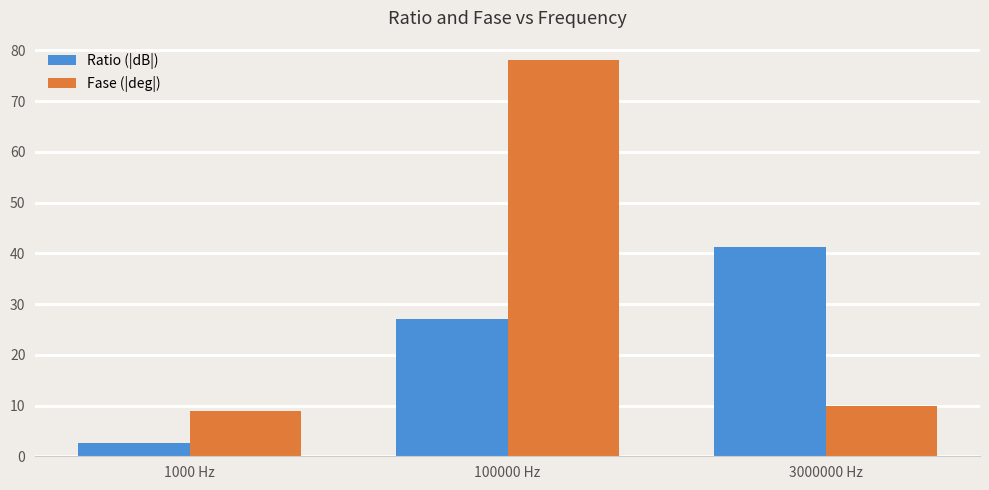

How many series are shown in this chart?

2